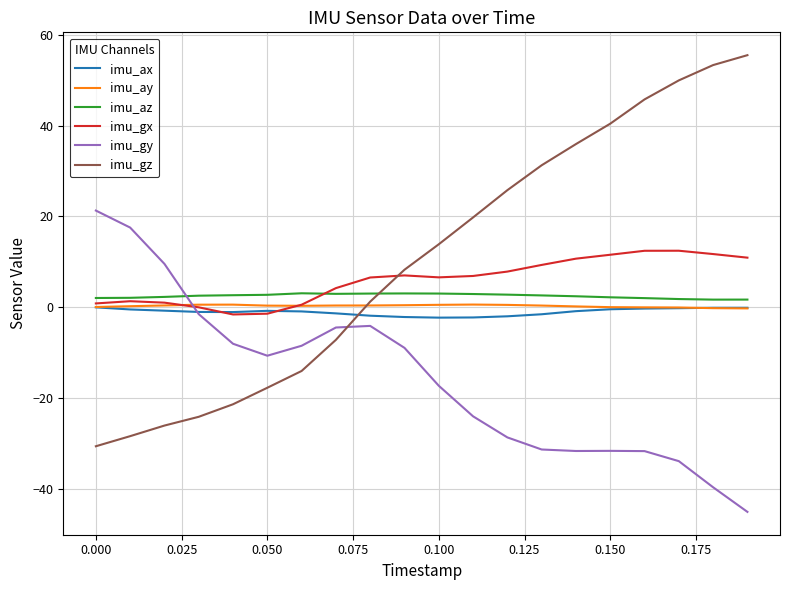

What is the maximum value shown in the chart?

55.5